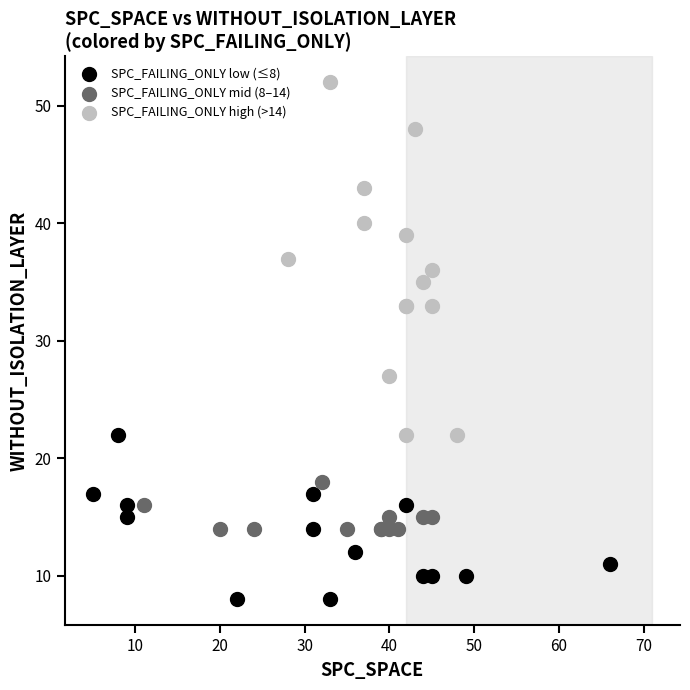

Which series reaches the minimum Y coordinate?

SPC_FAILING_ONLY low (≤8)